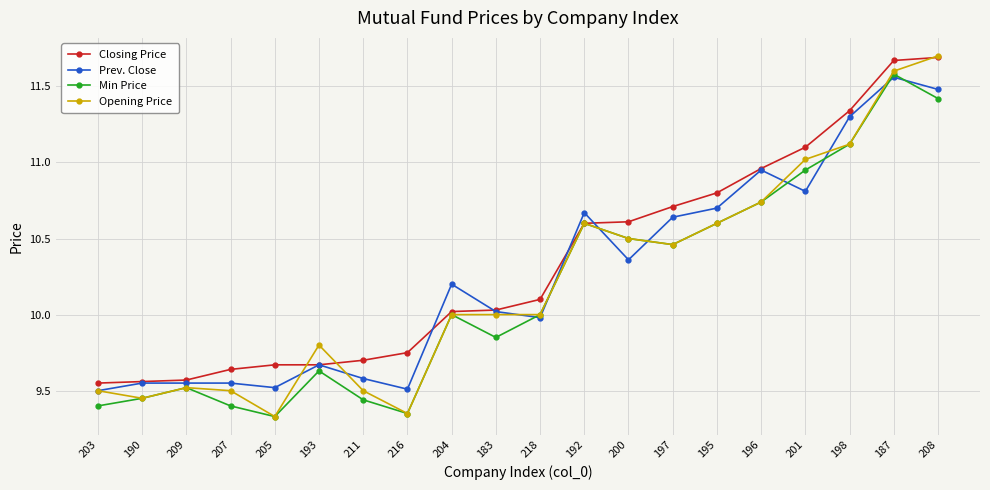

Does the chart display data point markers on the line(s)?

Yes